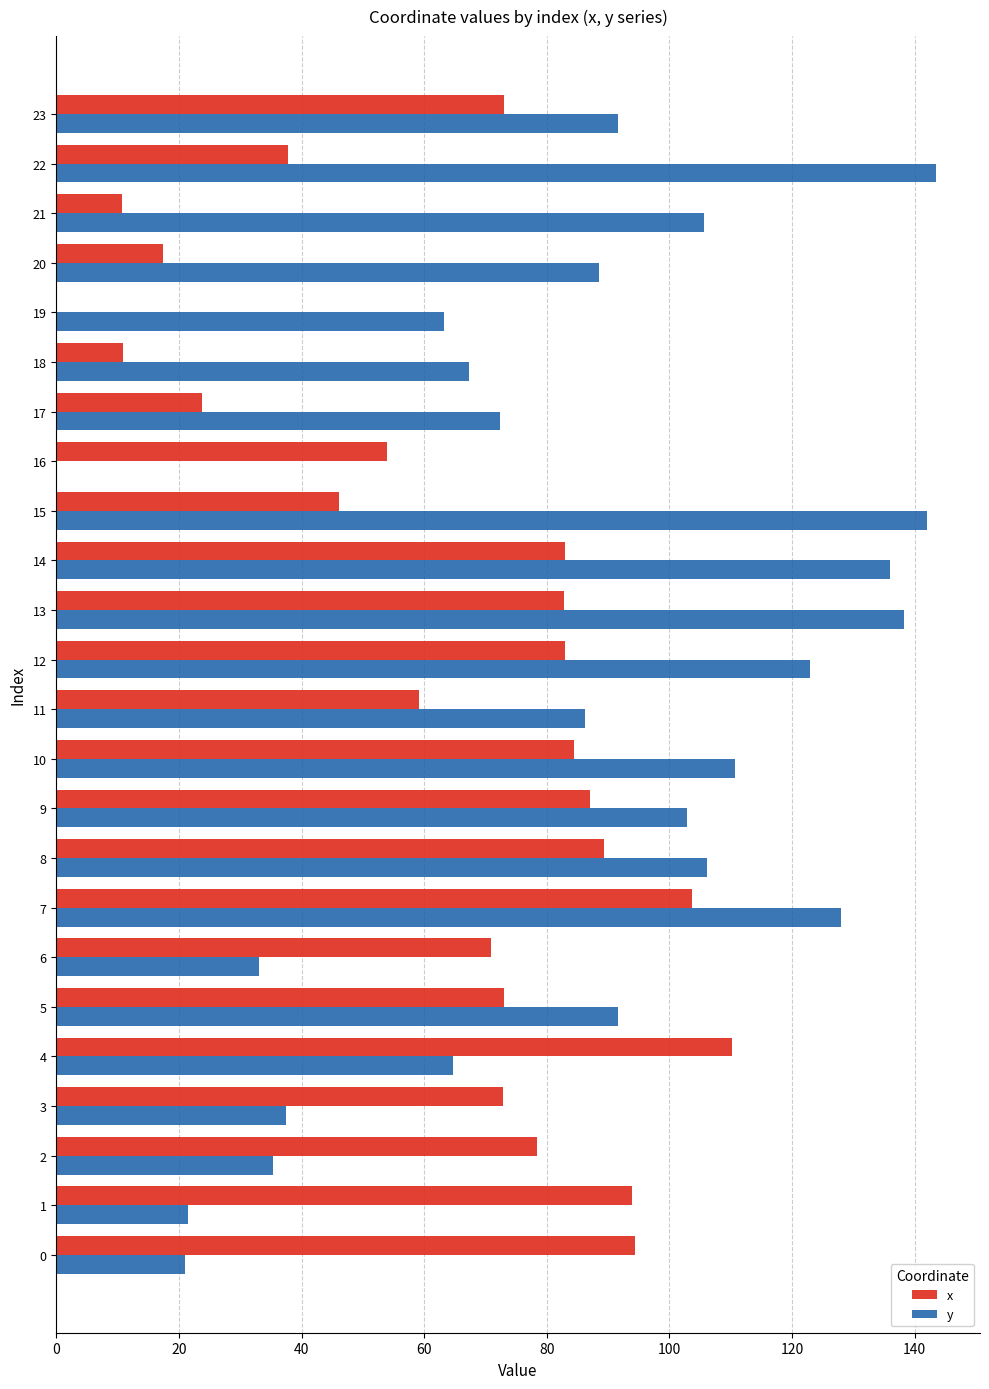

How many categories are shown in the chart?

24